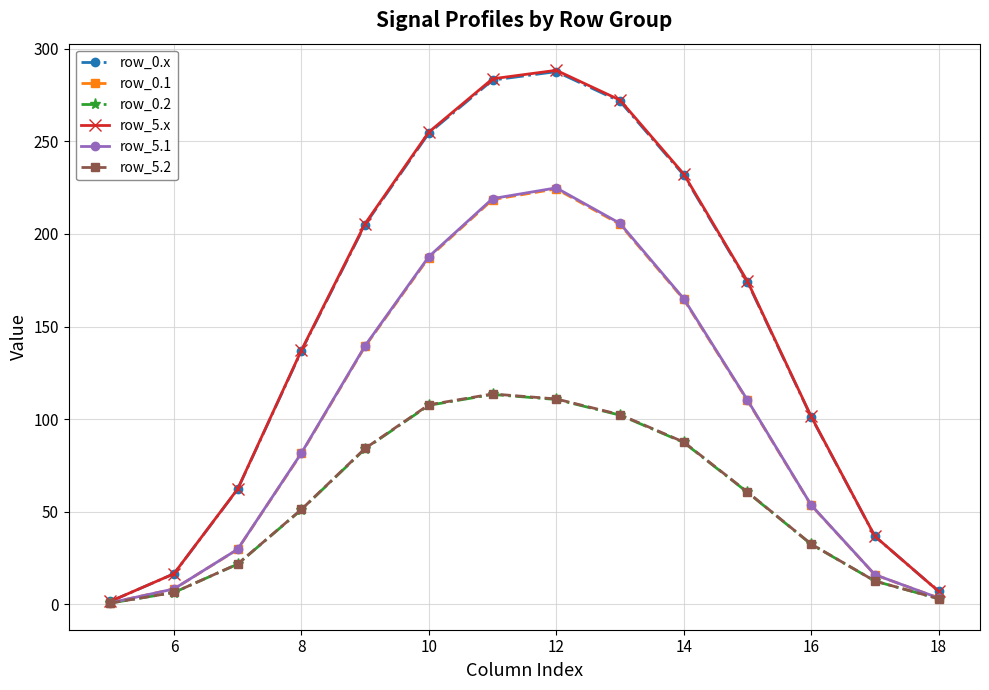

What is the difference between the second highest and second lowest values in the row_0.1 series?

215.1